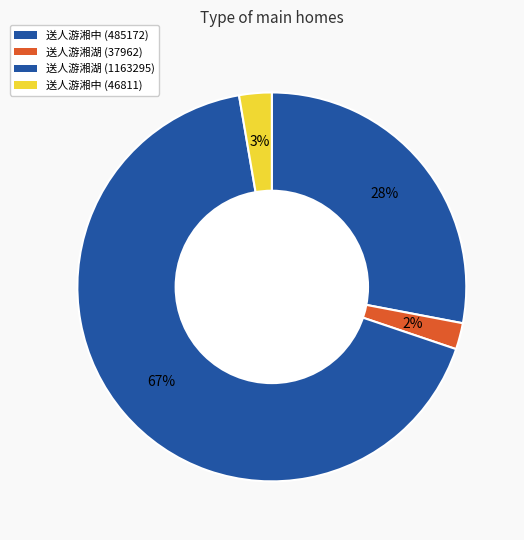

Count the number of slices in the pie.

4